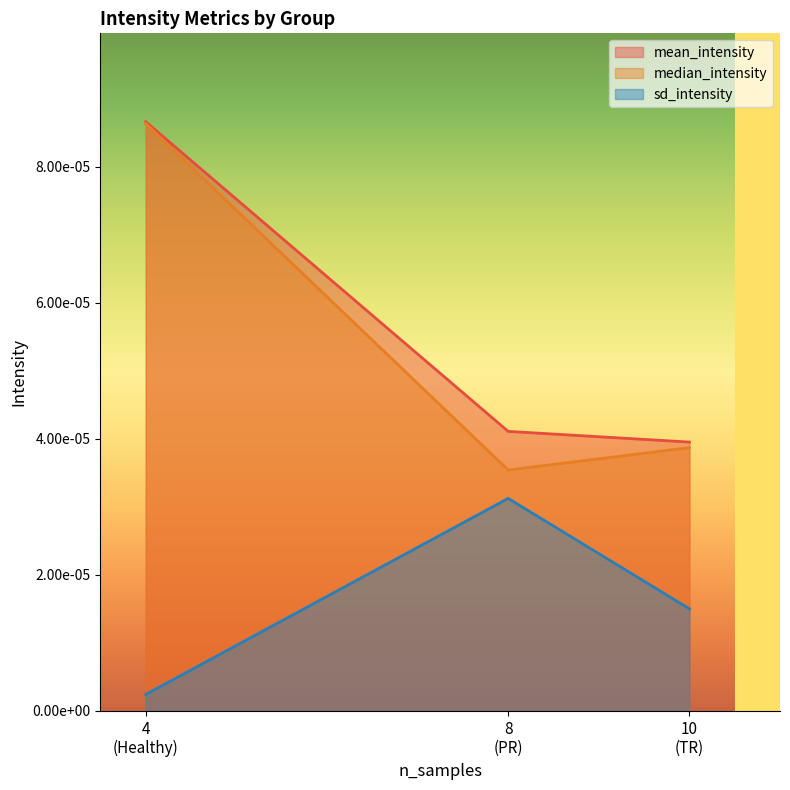

Does the chart display data point markers on the line(s)?

No